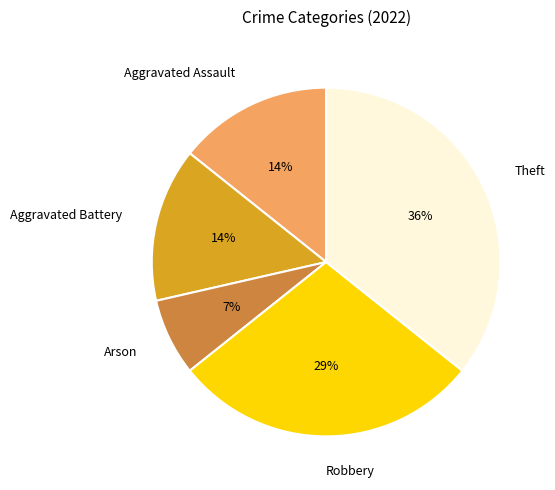

The Robbery slice represents 40% of the pie. True or false?

False